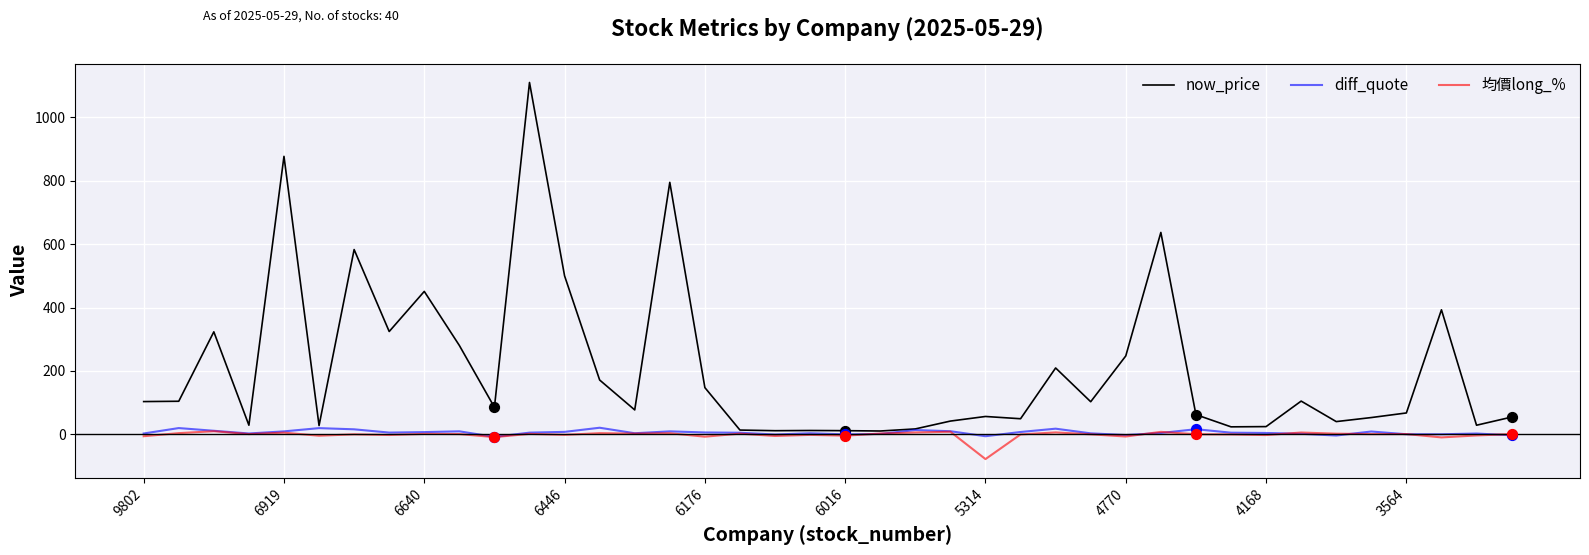

Which series has the largest total across all categories?

now_price